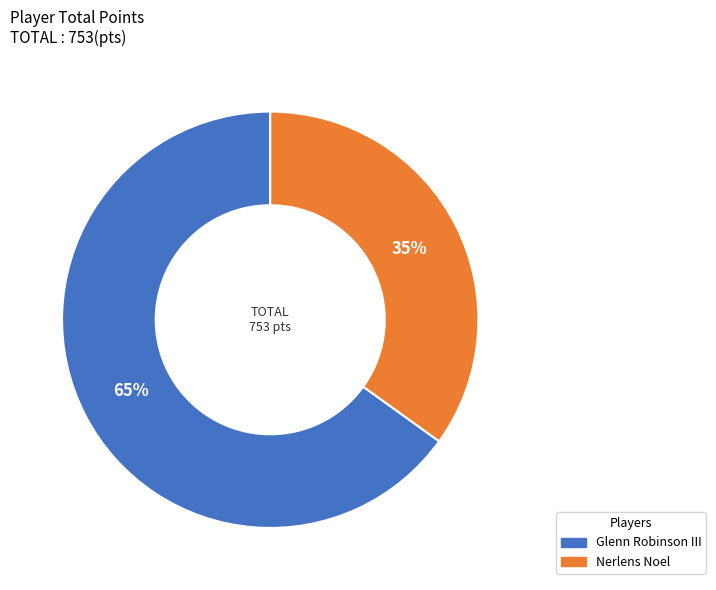

Is the sum of Glenn Robinson III and Nerlens Noel greater than half?

Yes